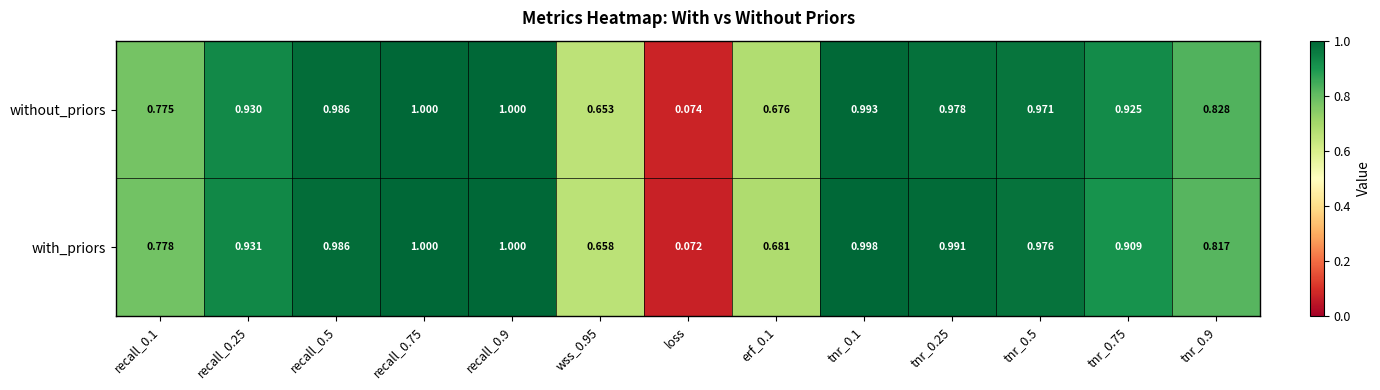

Where is without_priors nearest to the value 0?

loss